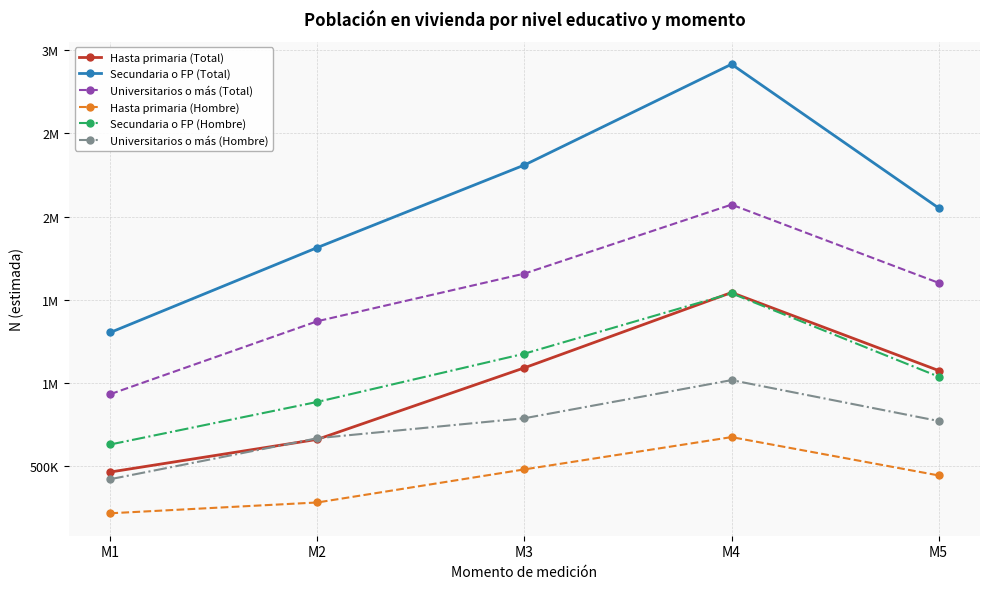

What are all the series names shown in the legend?

Hasta primaria (Total), Secundaria o FP (Total), Universitarios o más (Total), Hasta primaria (Hombre), Secundaria o FP (Hombre), Universitarios o más (Hombre)